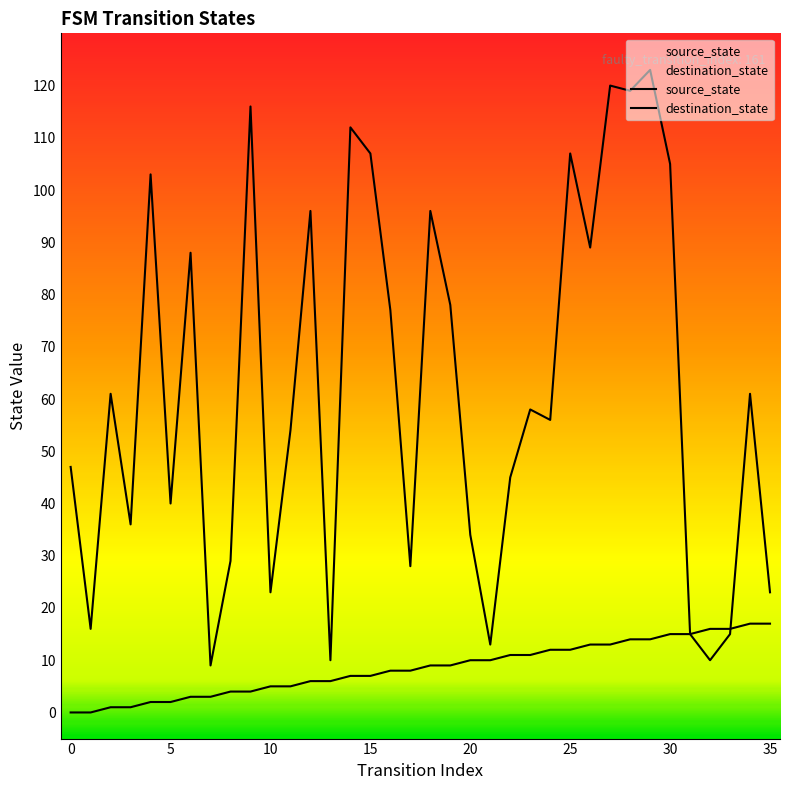

What are all the series names shown in the legend?

source_state, destination_state